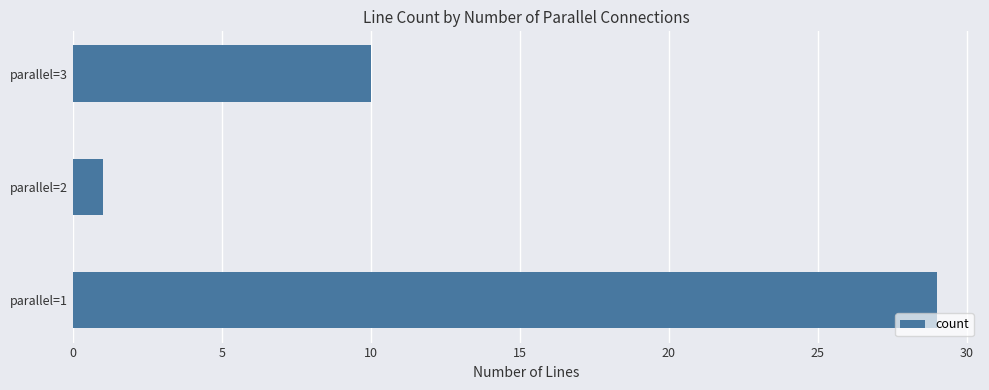

Is it true that the value at parallel=1 is 29?

True